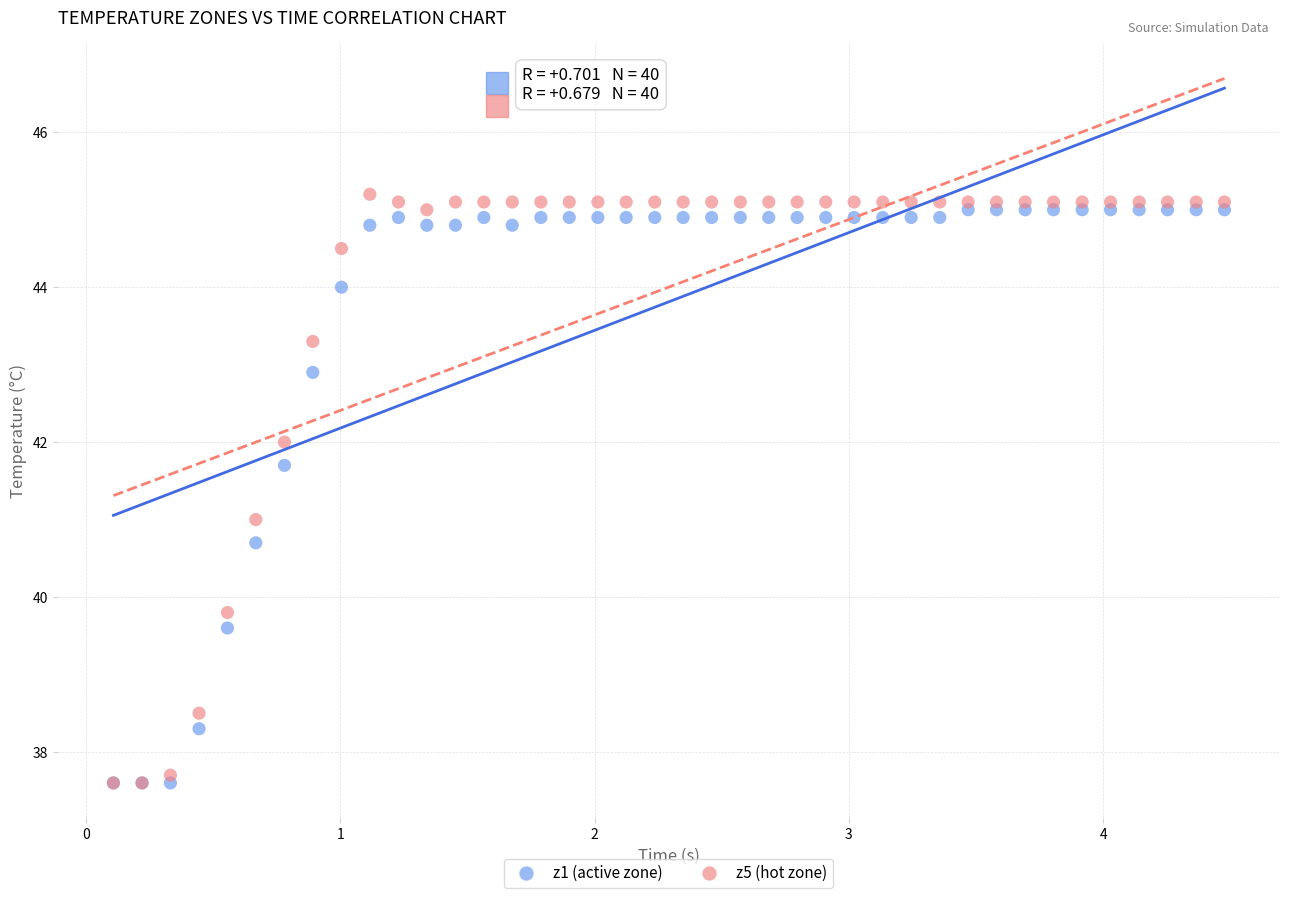

What are all the series names shown in the legend?

z1 (active zone), z5 (hot zone)